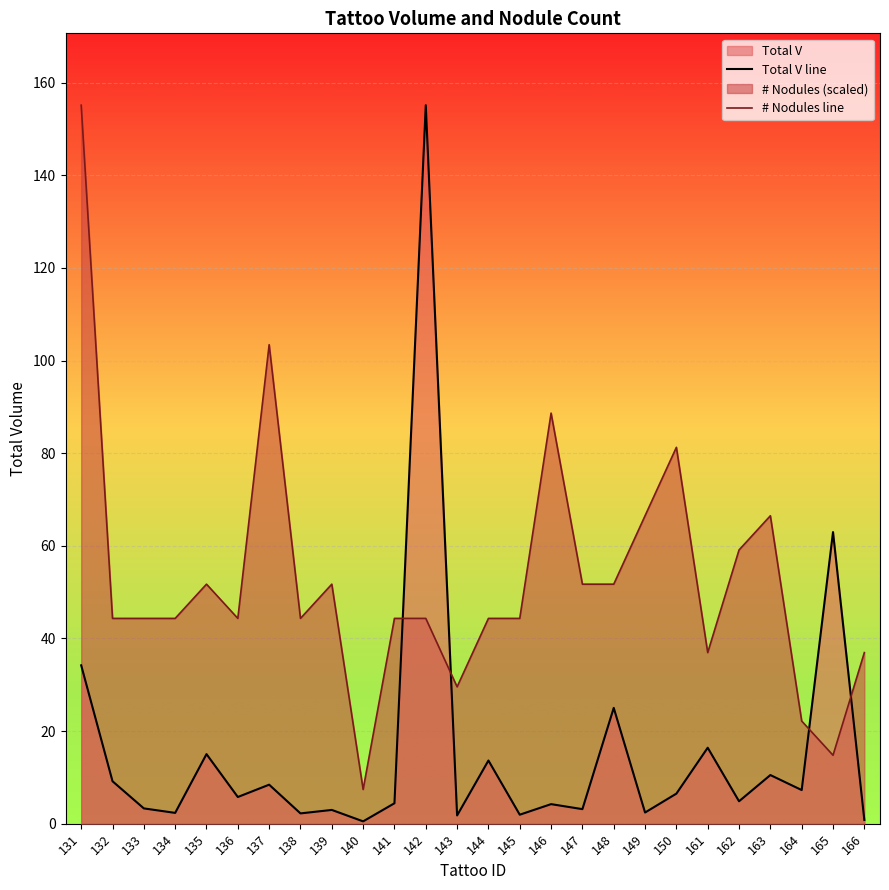

How many lines are shown in the chart?

2